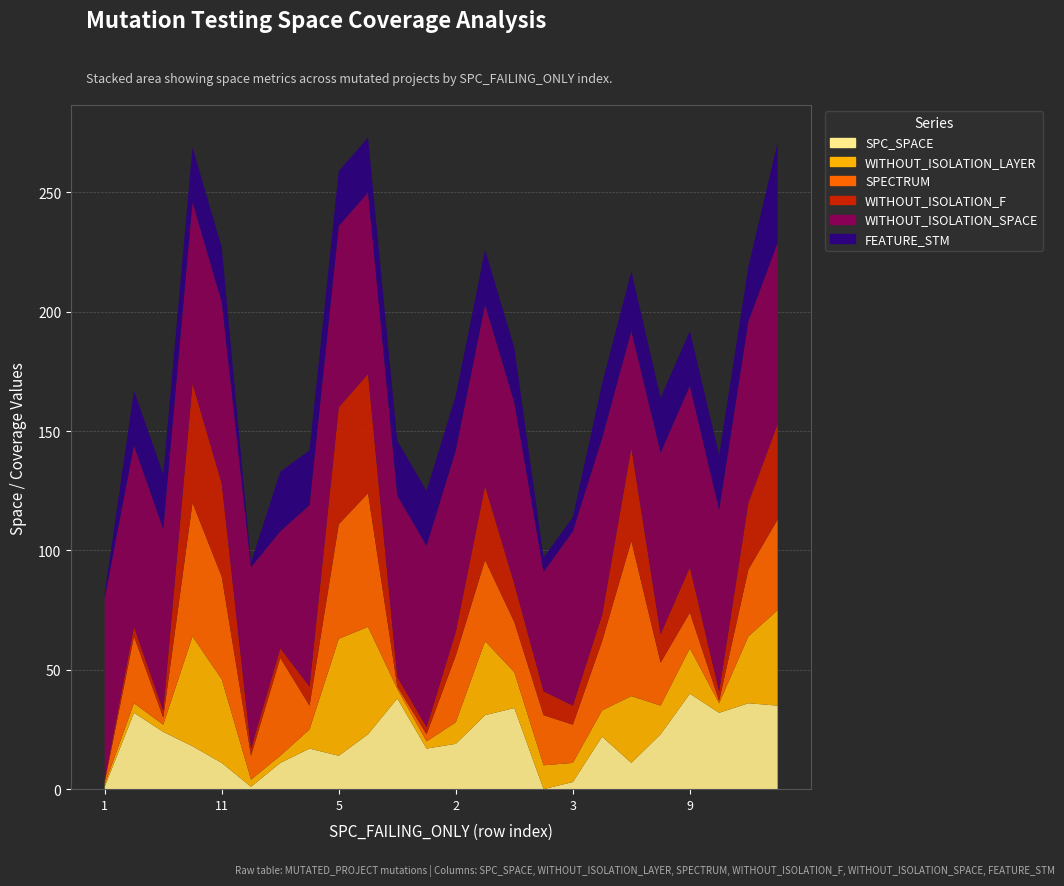

Reading right to left, what are all the values shown in this chart?

SPC_SPACE: 35	36	32	40	23	11	22	3	0	34	31	19	17	38	23	14	17	11	1	11	18	24	32	1
WITHOUT_ISOLATION_LAYER: 40	28	4	19	12	28	11	8	10	15	31	9	3	4	45	49	8	3	3	35	46	3	4	1
SPECTRUM: 38	28	1	15	18	65	29	16	21	21	34	28	3	1	56	48	10	41	10	43	56	3	28	1
WITHOUT_ISOLATION_F: 40	28	4	19	12	39	11	8	10	16	31	10	3	4	50	49	8	4	3	39	50	3	4	1
WITHOUT_ISOLATION_SPACE: 76	76	76	76	76	49	74	73	50	76	76	76	76	76	76	76	76	49	76	76	76	76	76	76
FEATURE_STM: 42	23	23	23	23	25	23	6	6	23	23	23	23	23	23	23	23	25	2	23	23	23	23	2